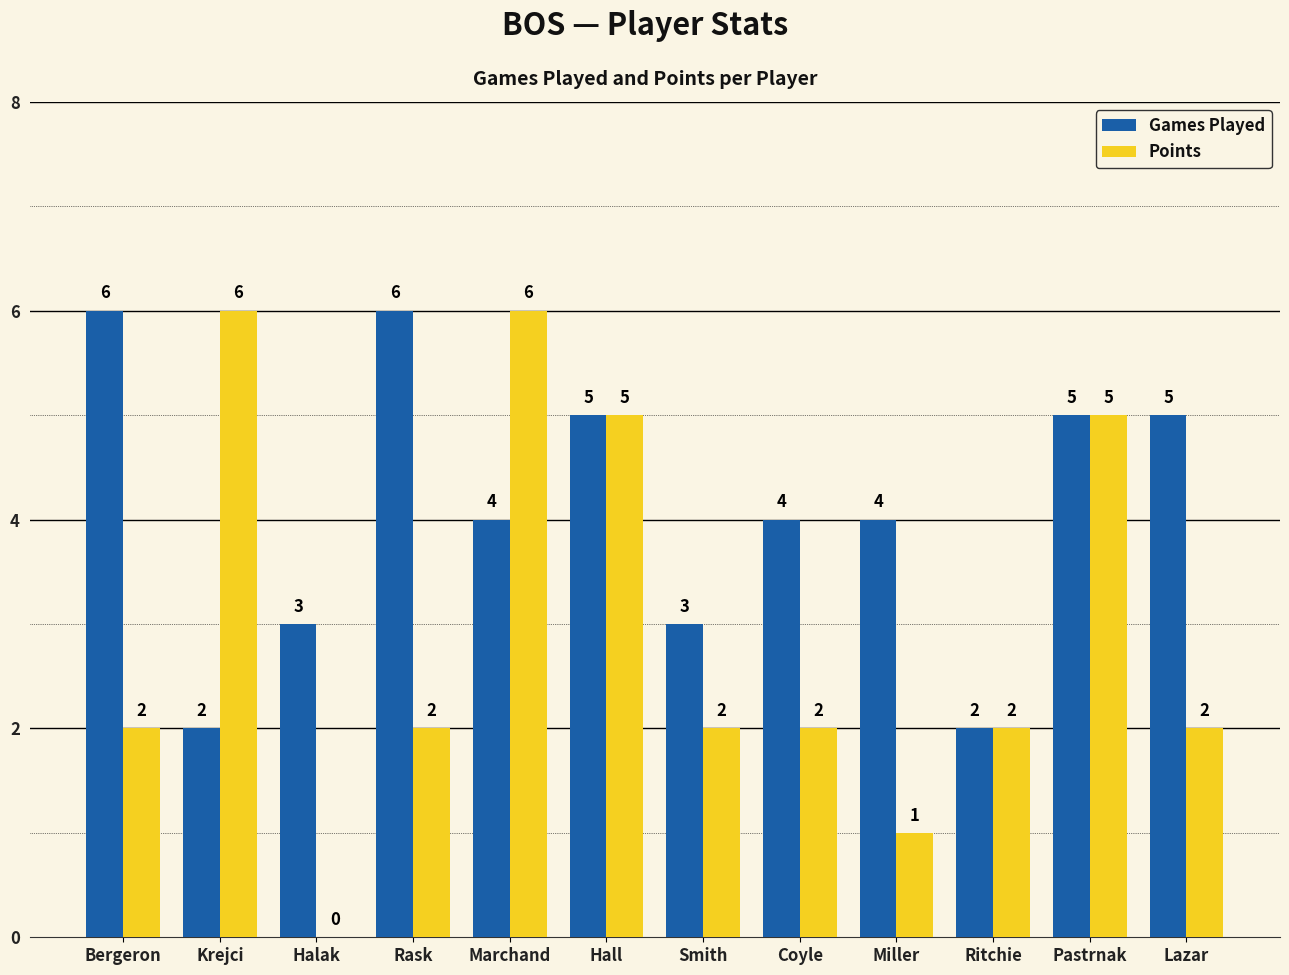

True or false: Points has a value of 1 at Miller.

True